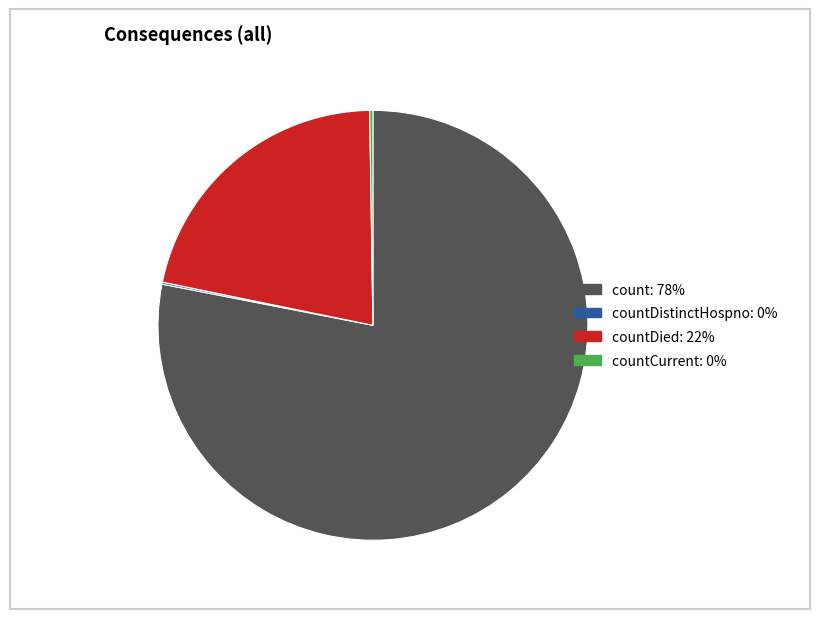

Is there a majority slice in this chart?

Yes